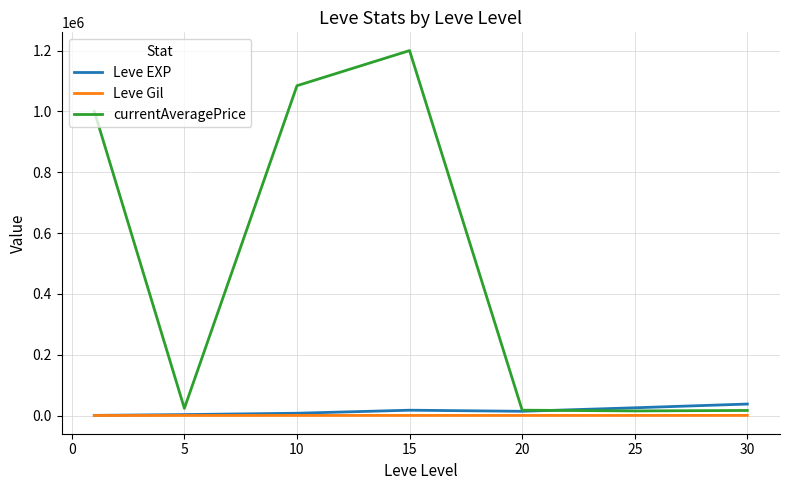

What is the greatest value displayed?

1200103.7